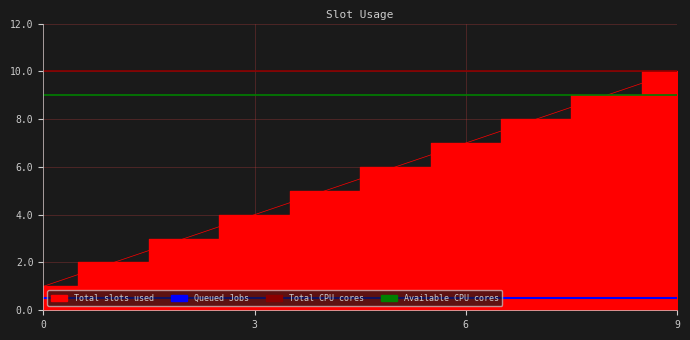

What is the value of the 8th point from the left?

8